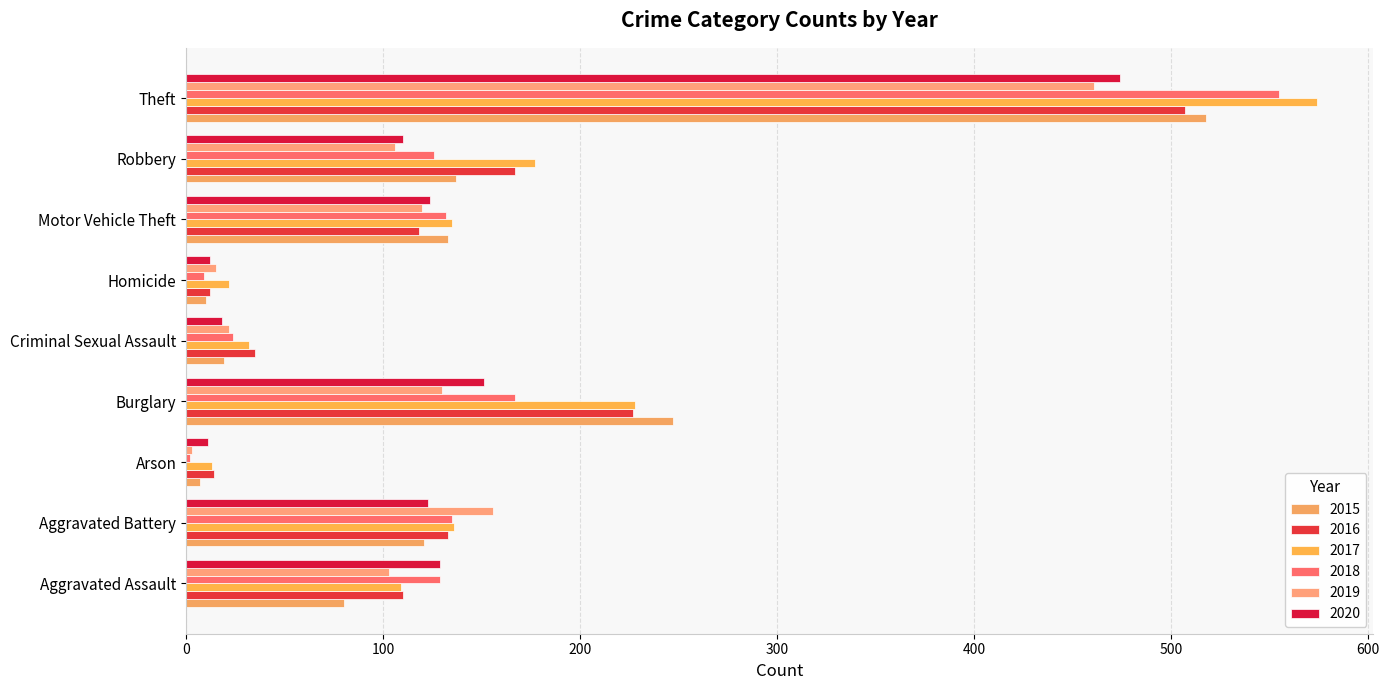

Which label corresponds to the largest value in the chart?

Theft